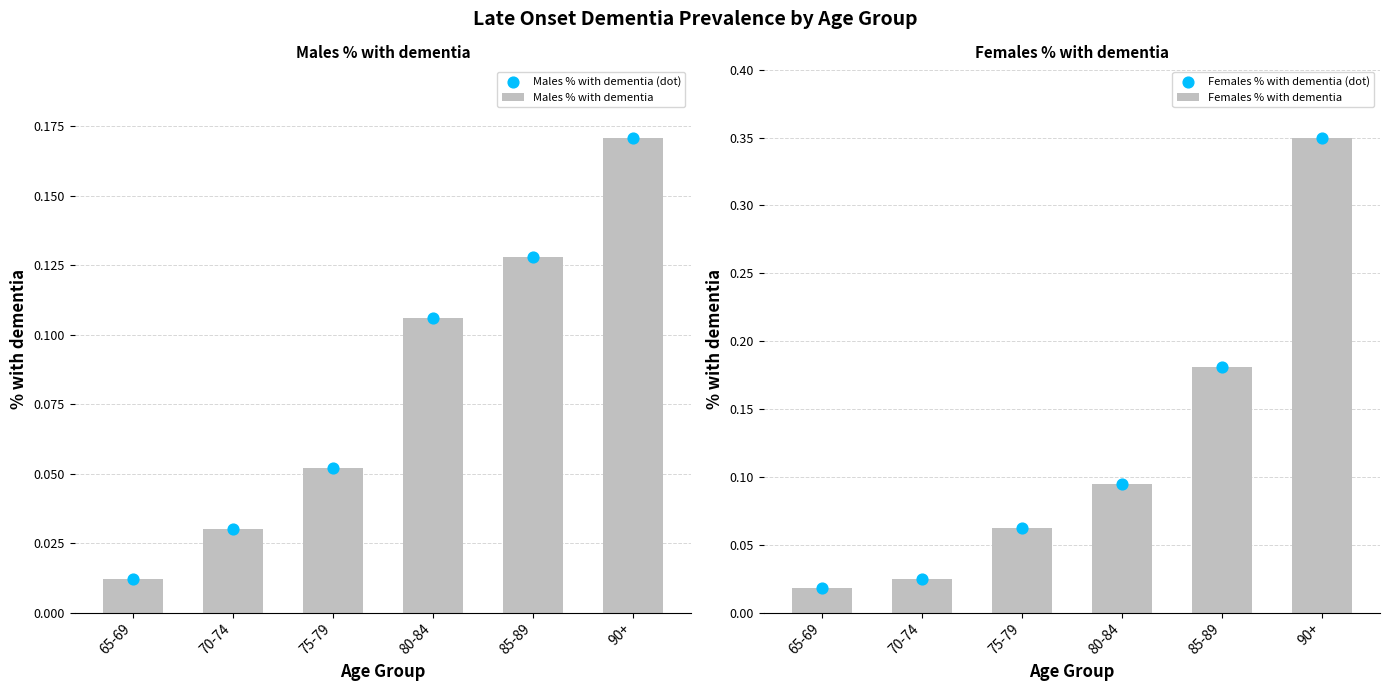

What is the total value across all series at 85-89?

0.6